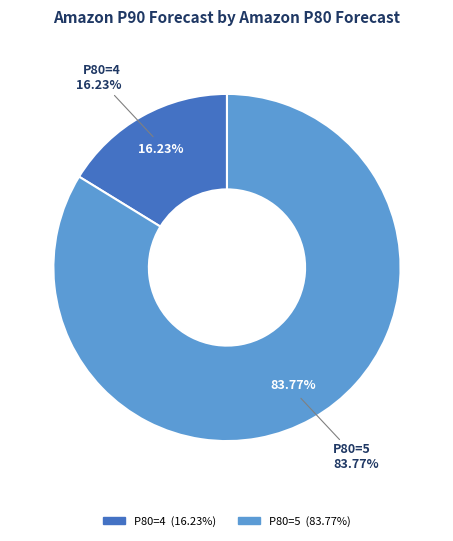

Which slice is the largest?

5